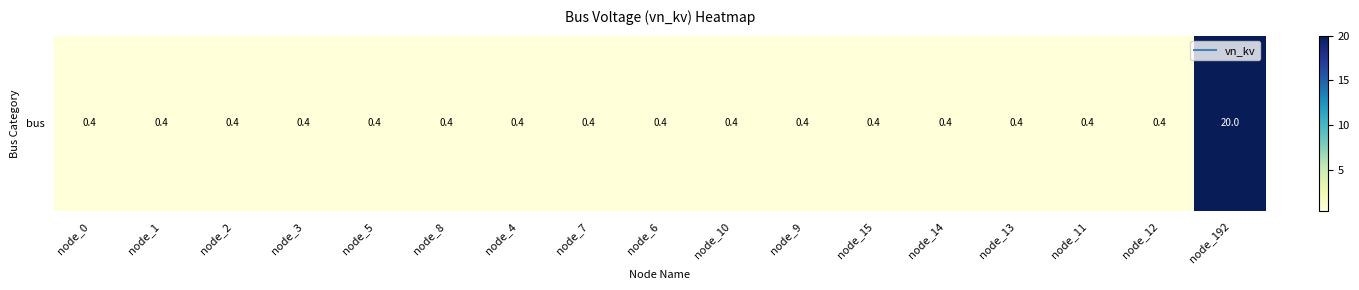

What is the maximum value shown in the chart?

20.0